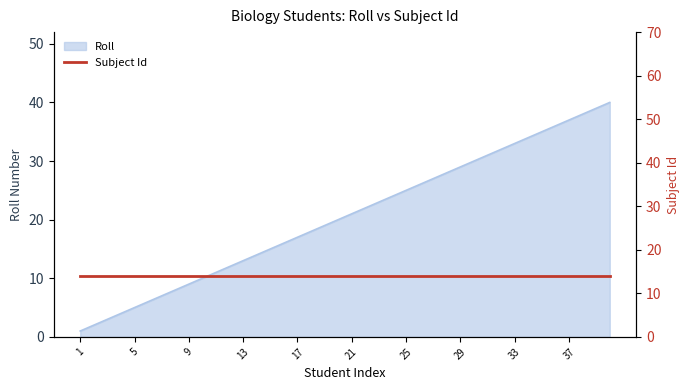

The Roll series shows 25 at 25. True or false?

True